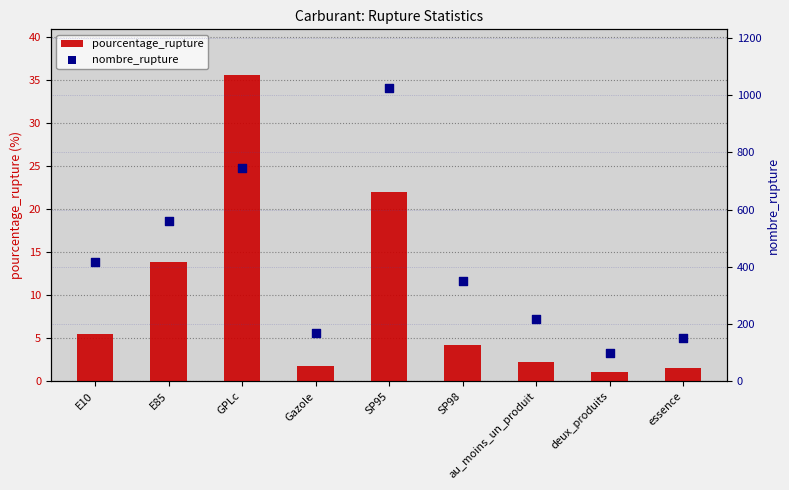

Which series has the largest total across all categories?

nombre_rupture